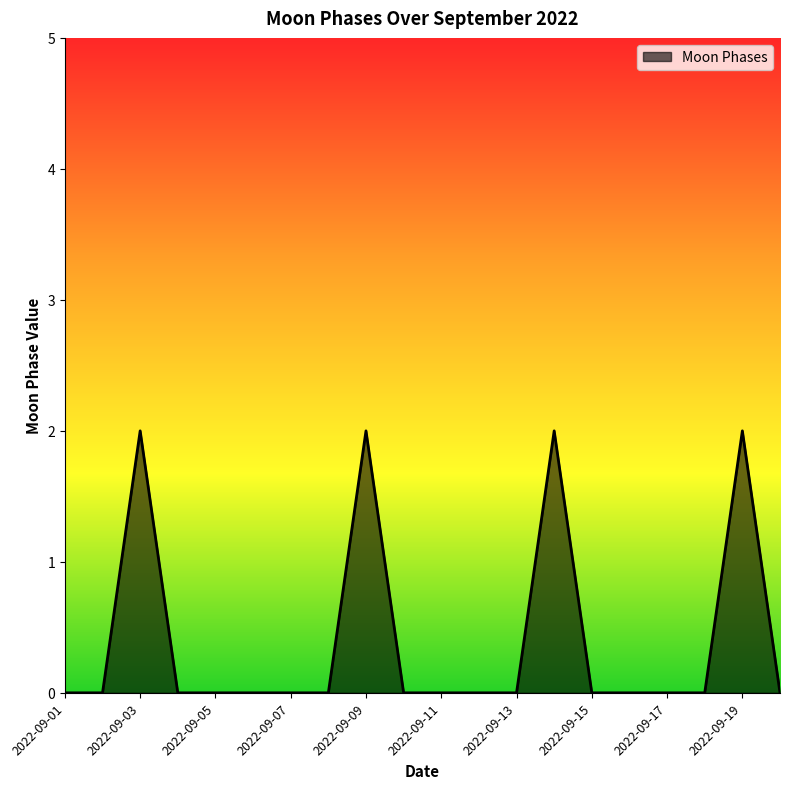

True or false: there are more than 0 points higher than both neighbors.

True